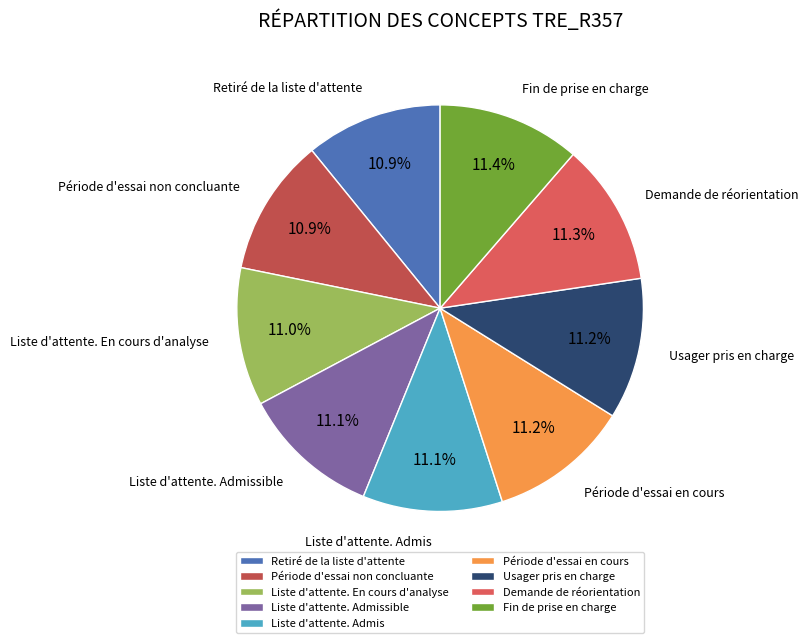

To the nearest percent, what portion does Retiré de la liste d'attente represent?

11%